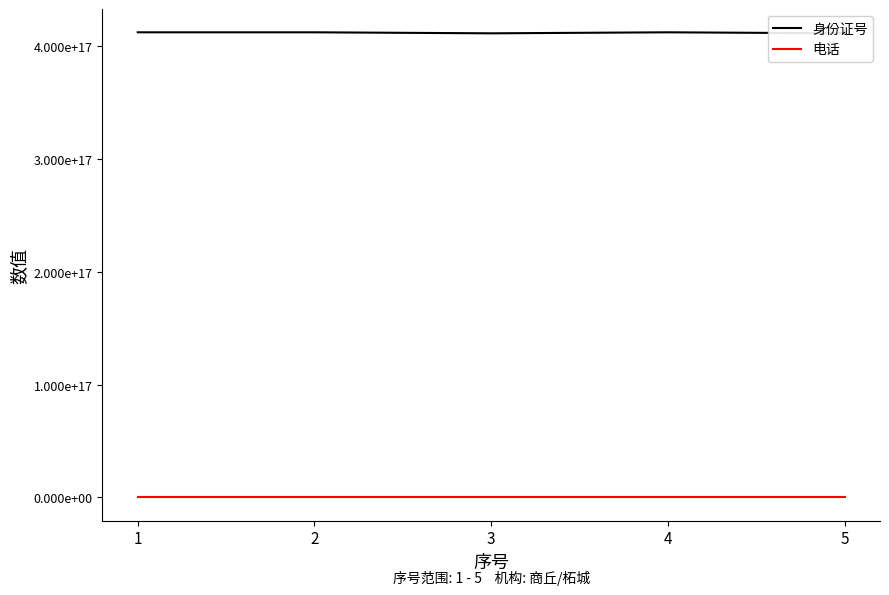

True or false: 电话 has a value of 23836016632 at 5.

False